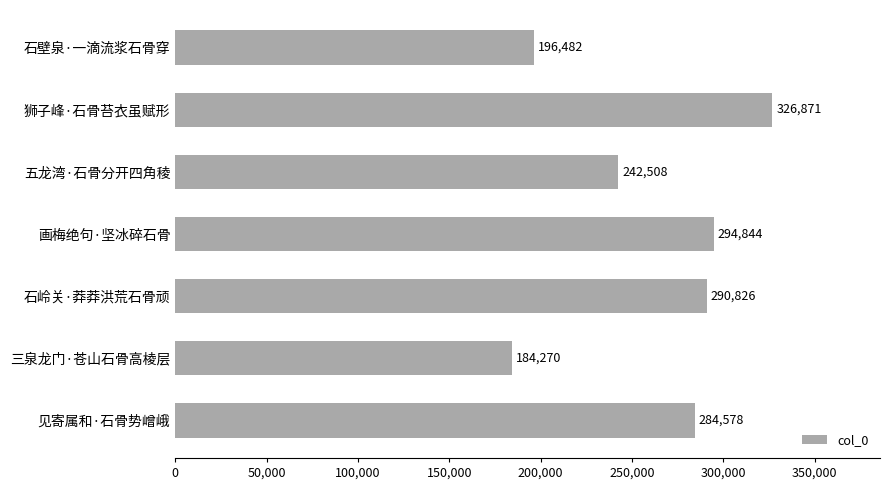

At which label is the value closest to 255570?

五龙湾·石骨分开四角稜